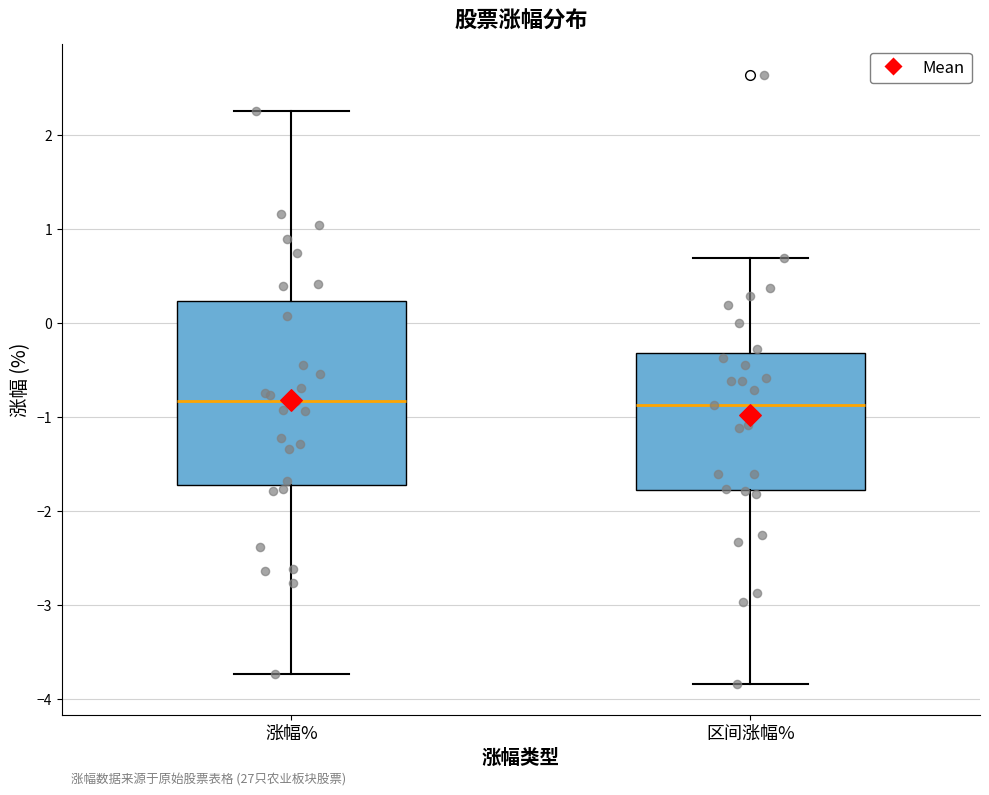

Comparing the boxes themselves (not the whiskers), which one is the tallest?

涨幅%